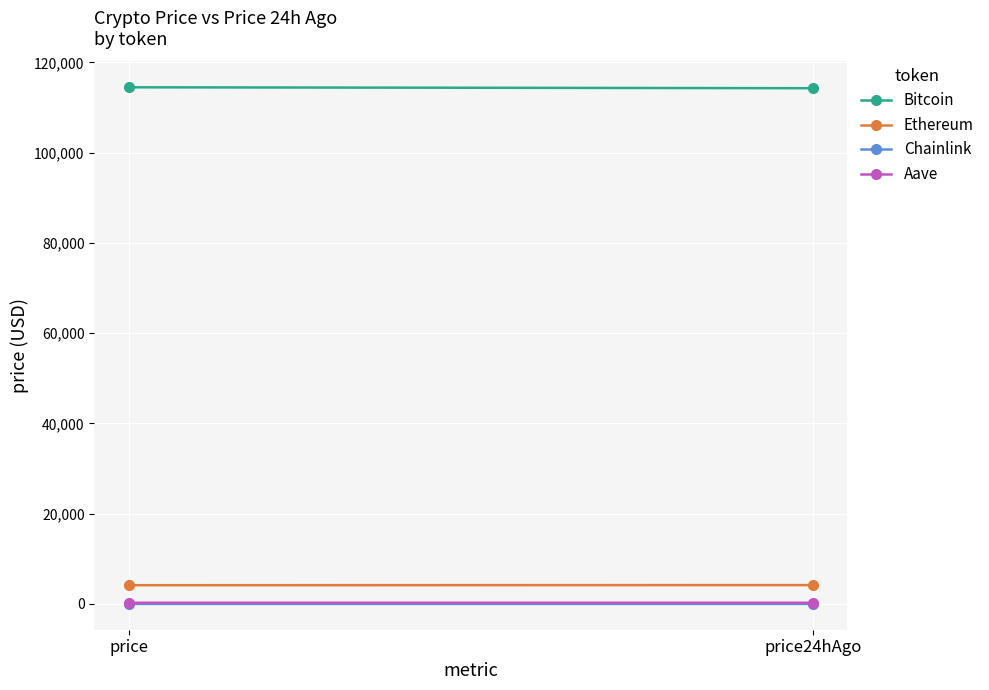

What is the label of the 1st point from the right?

price24hAgo